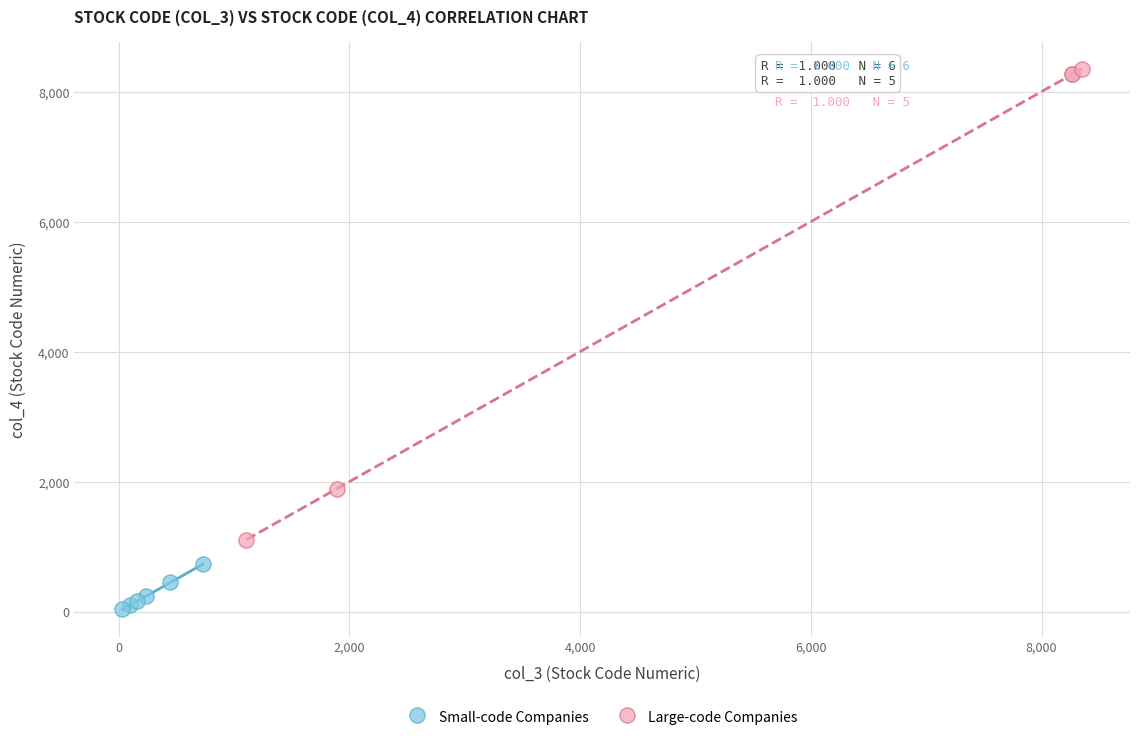

Which series has the largest Y range (max minus min)?

Large-code Companies